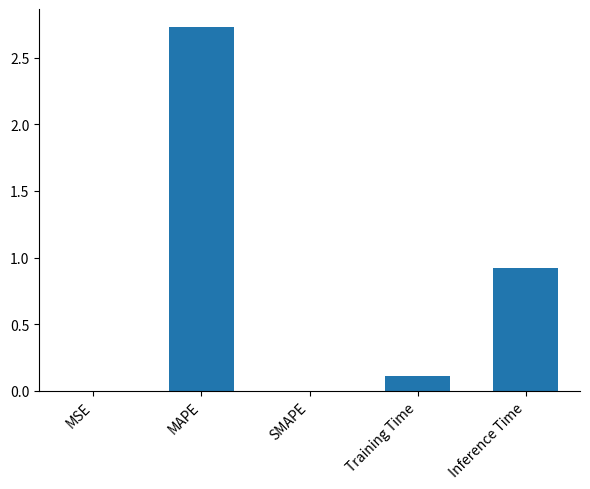

Which has a higher value, Training Time or SMAPE?

Training Time